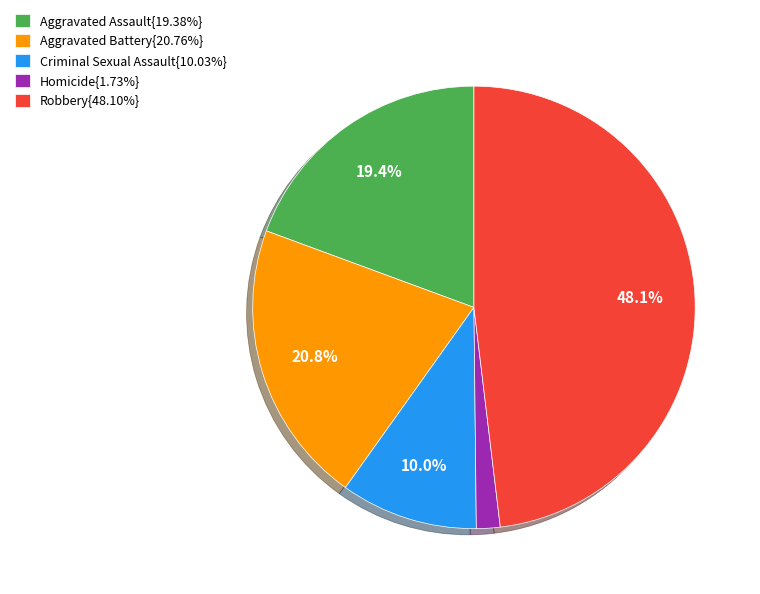

Approximately how many times larger is the value at Robbery{48.10%} compared to Criminal Sexual Assault{10.03%}?

4.8